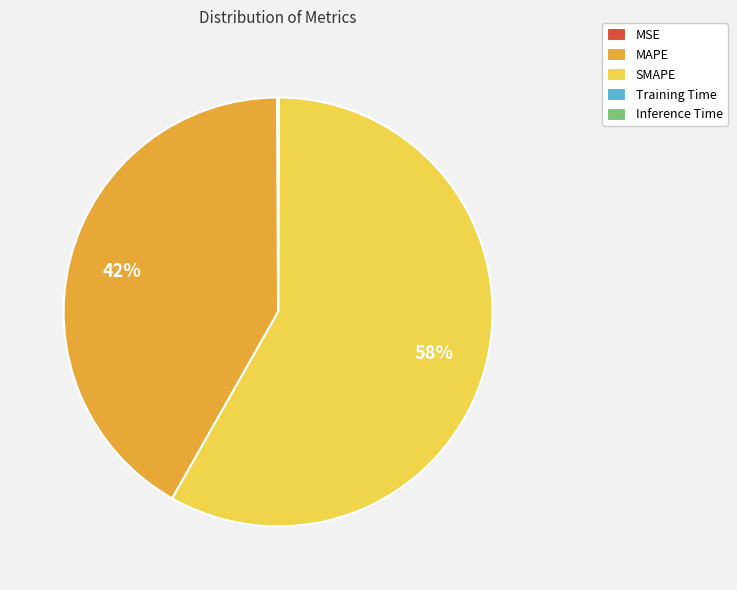

What is the largest slice in the pie chart?

SMAPE